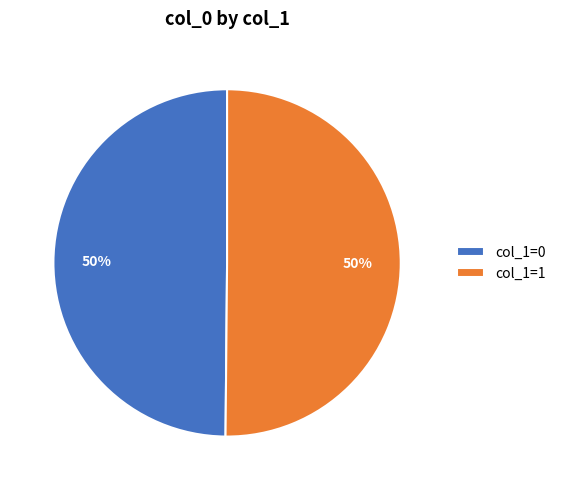

To the nearest percent, what portion does col_1=1 represent?

50%